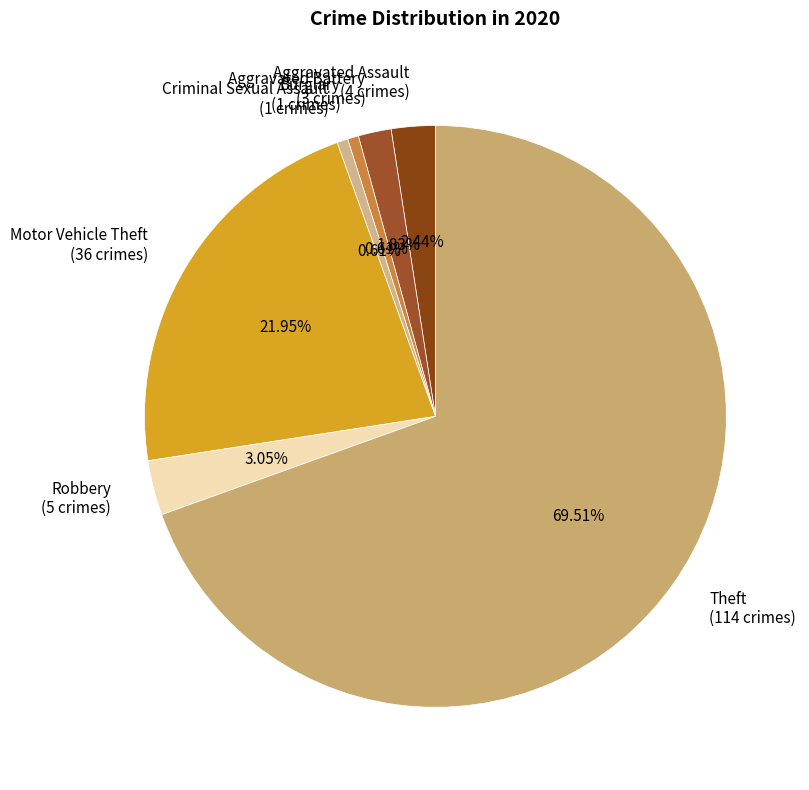

Count the number of slices in the pie.

7